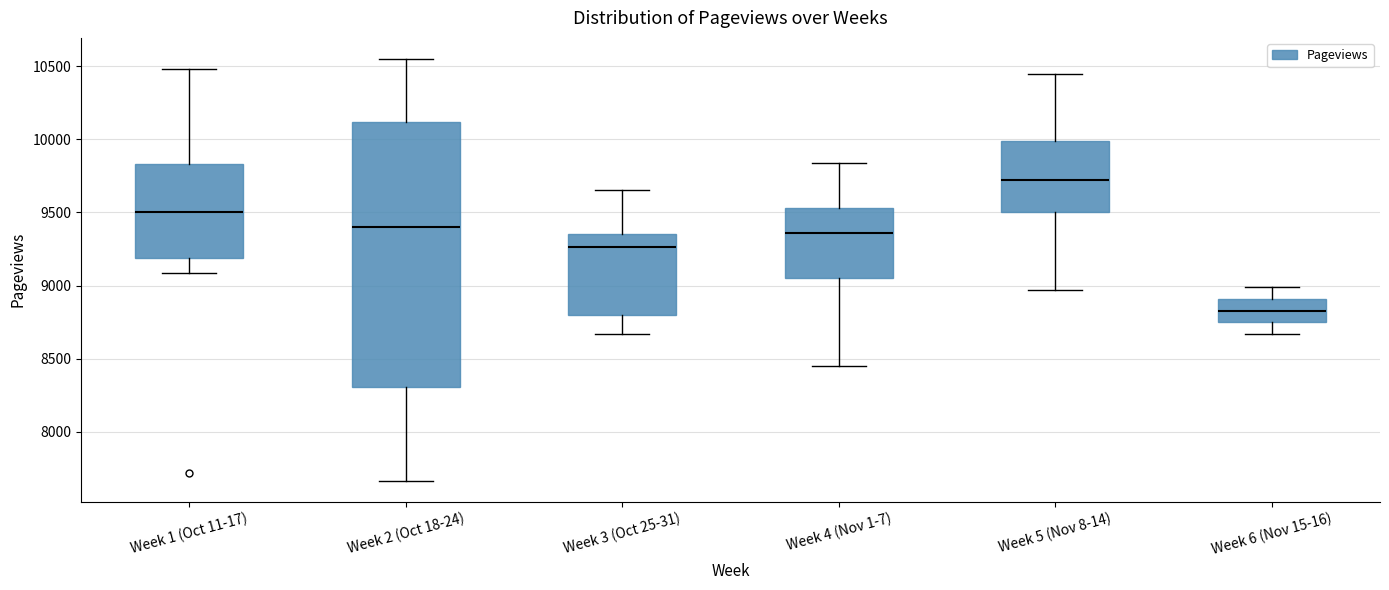

Which box's median line is the lowest?

Week 6 (Nov 15-16)